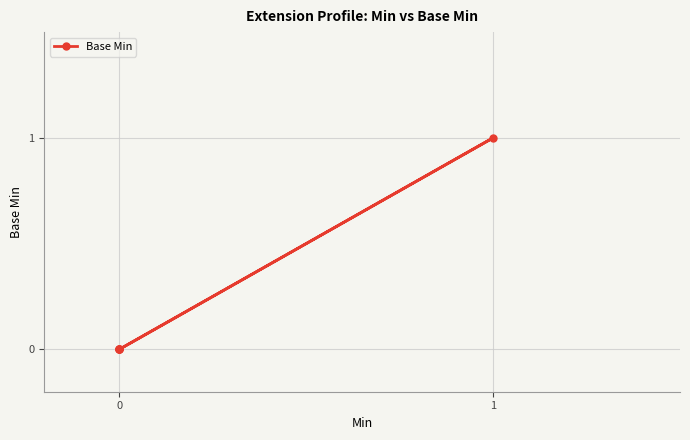

How many lines are shown in the chart?

1